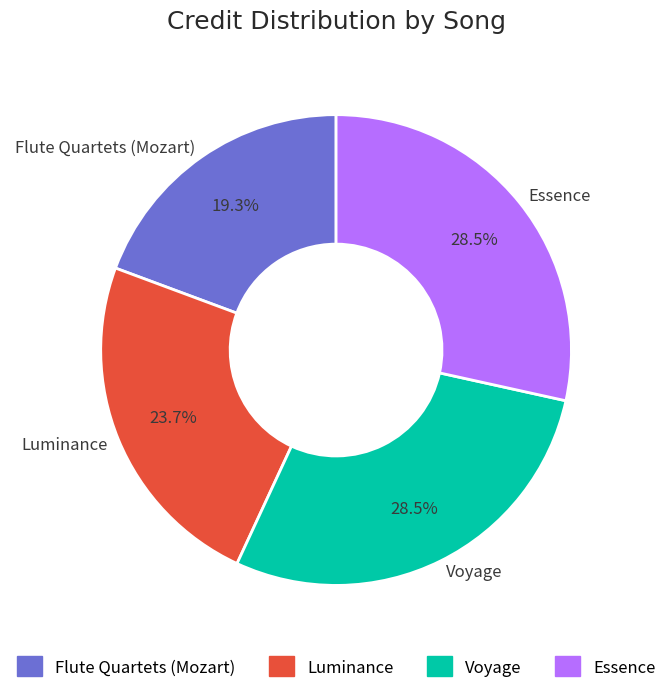

To the nearest percent, what percentage of the pie is Flute Quartets (Mozart)?

19%